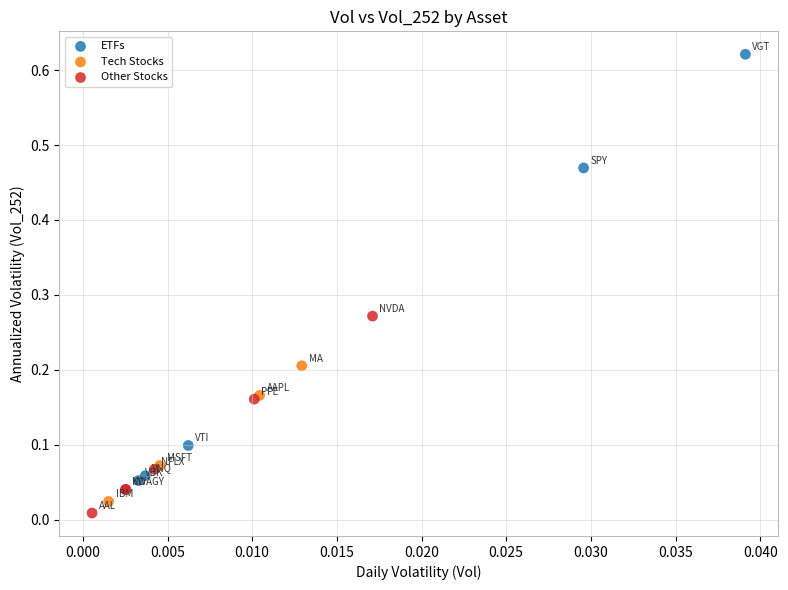

Which series has the largest Y range (max minus min)?

ETFs